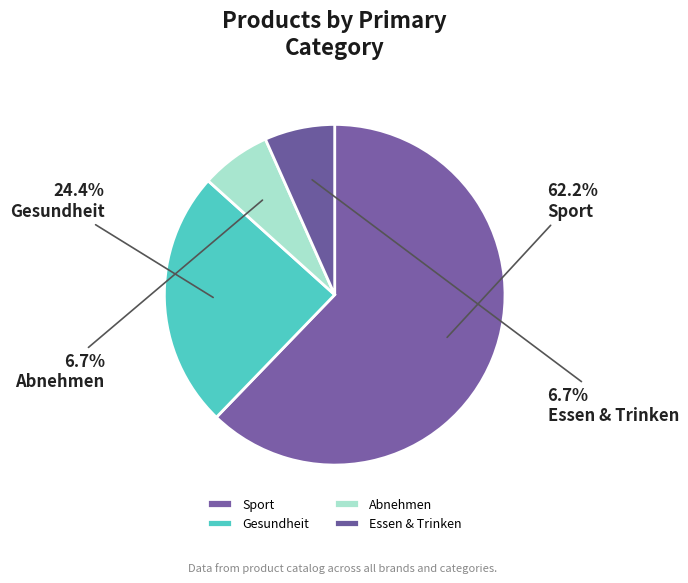

To the nearest percent, what is the difference between the largest and smallest slice percentages?

56%